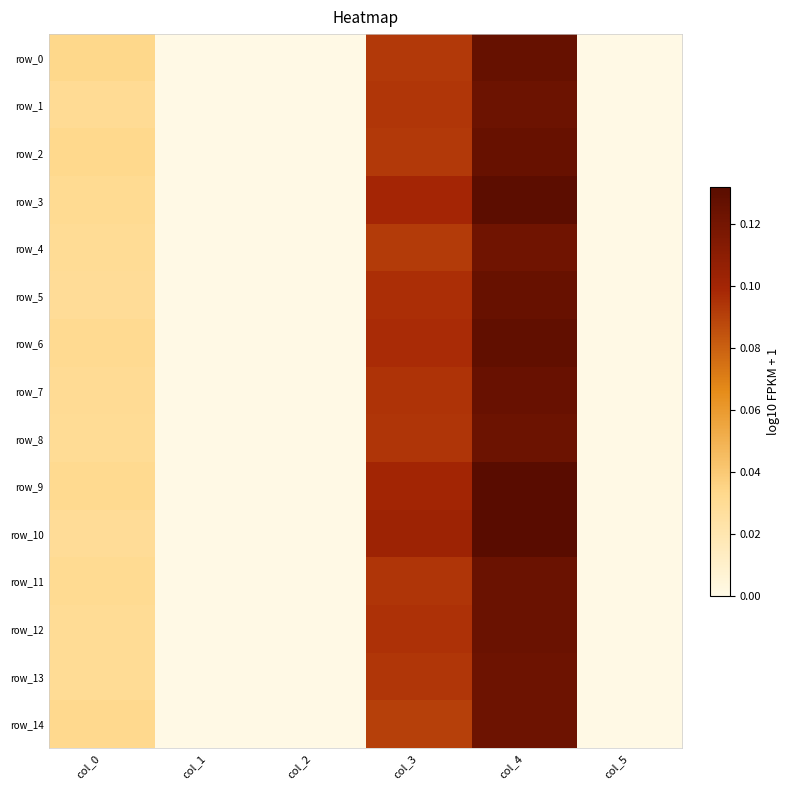

Which category has the highest value in the row_10 series?

col_4